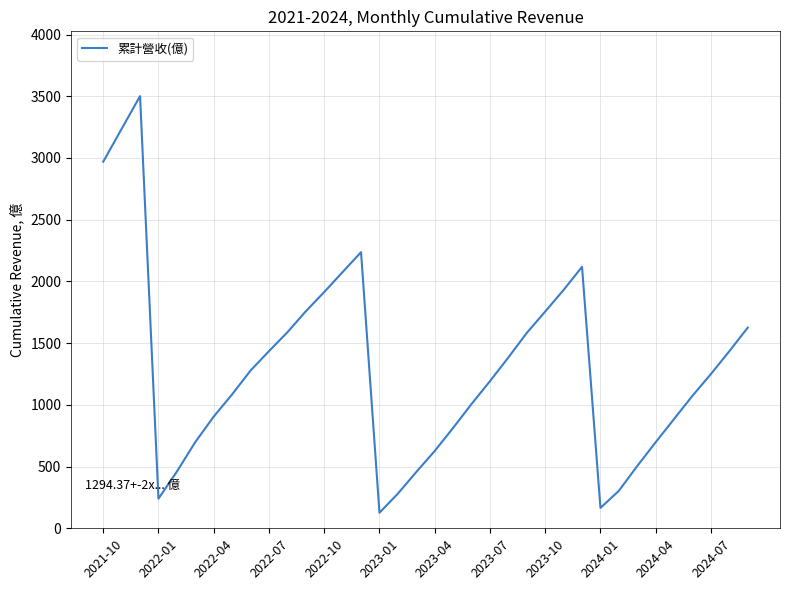

What is the difference between the maximum and minimum values?

3375.0